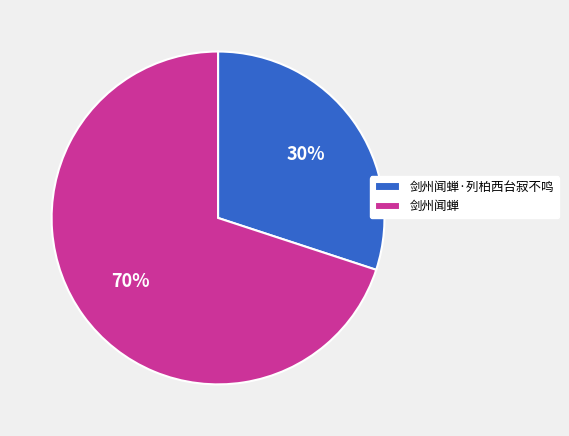

Which slice represents more than half of the pie?

剑州闻蝉